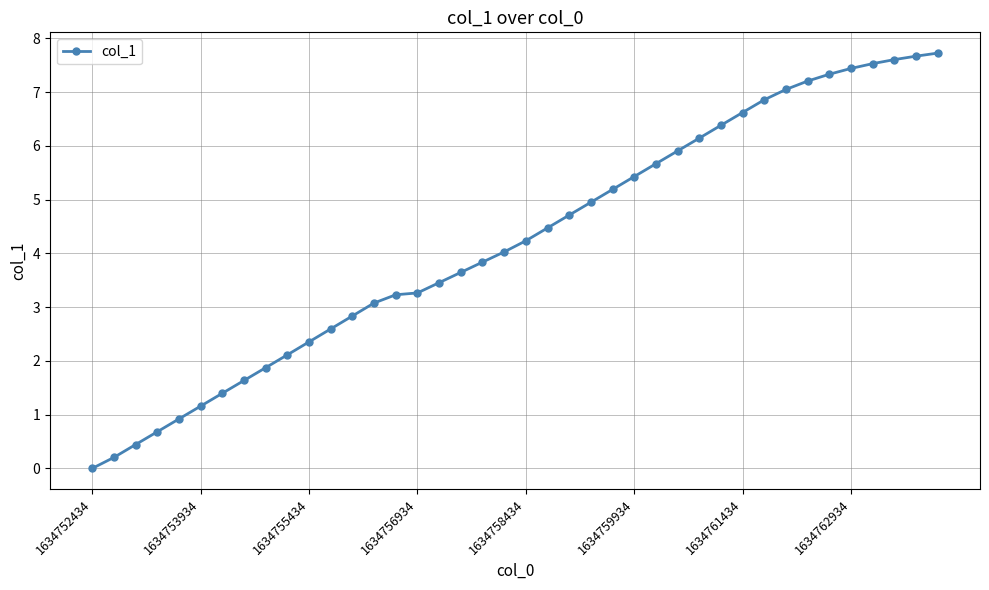

What is the value of the 11th point from the left?

2.4